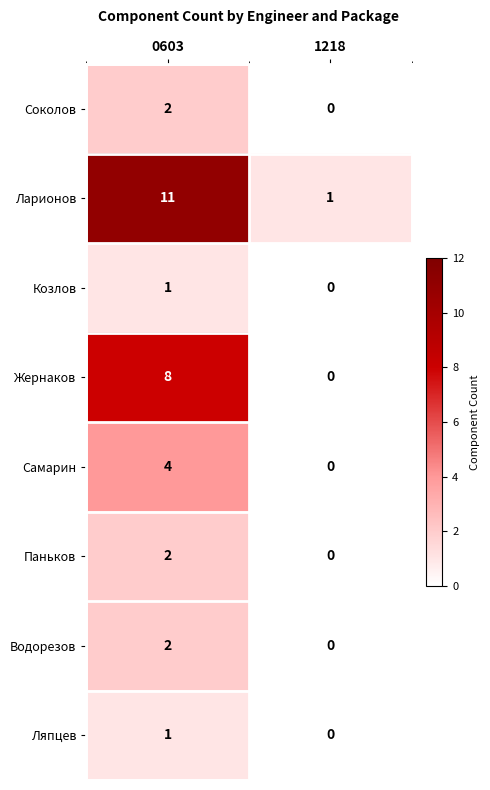

Which series changed the most between 0603 and 1218?

Ларионов